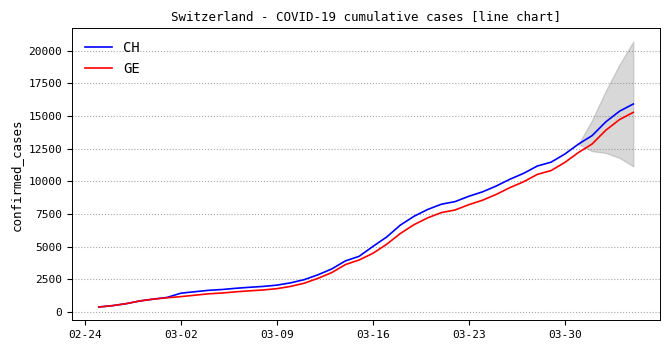

How many data points in CH are less than 5012?

20